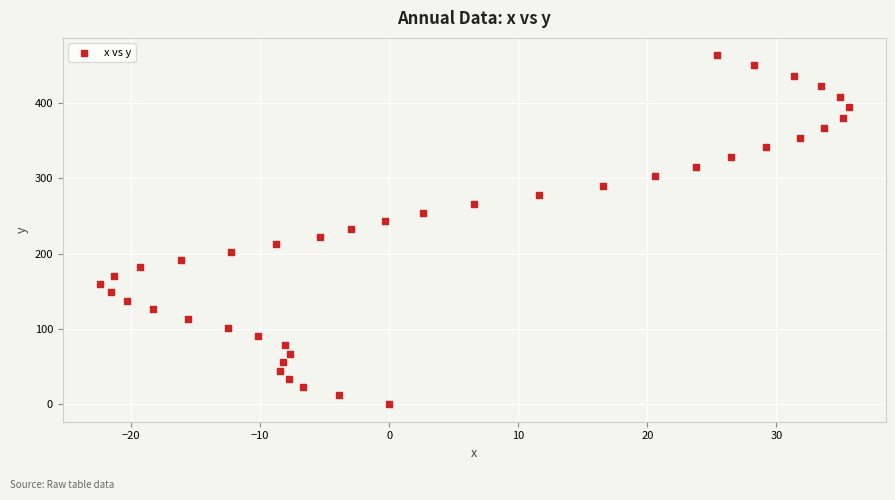

What is the range of Y values (max minus min)?

463.6